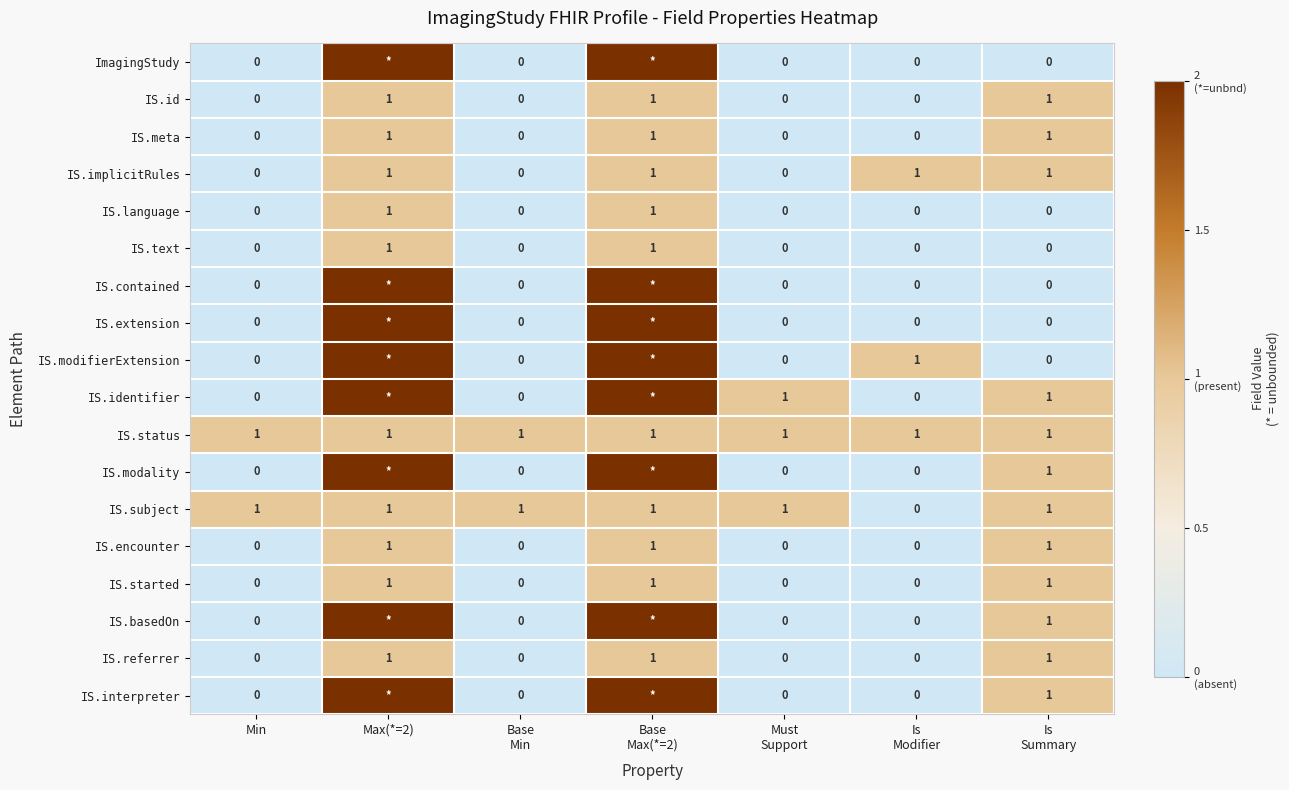

Is it true that IS.encounter equals 1 at Min?

False